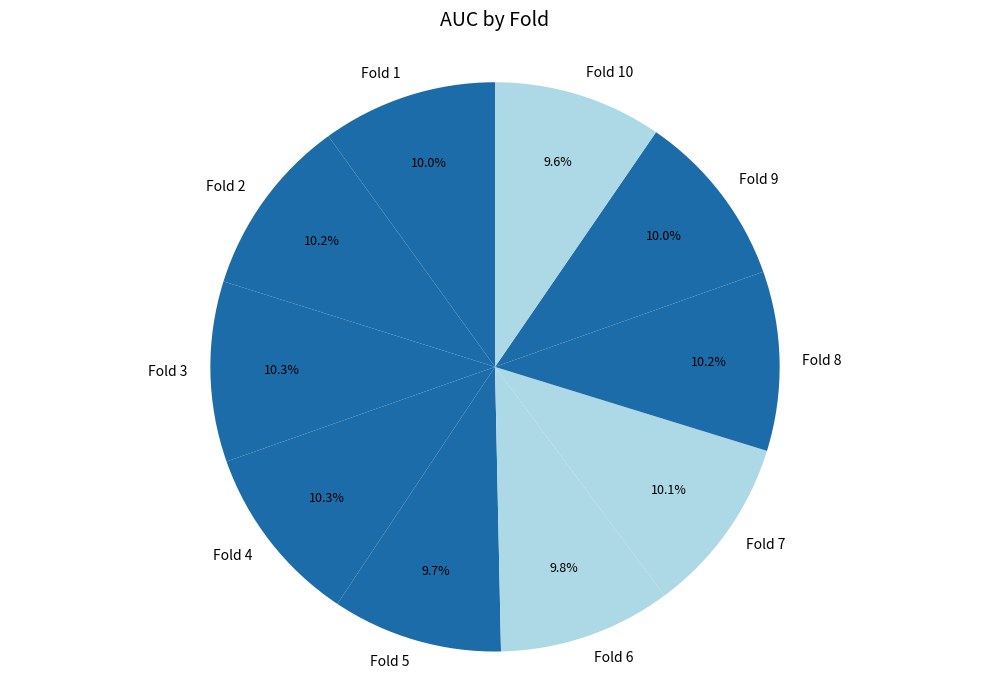

Does Fold 9 account for over 50% of the chart?

No